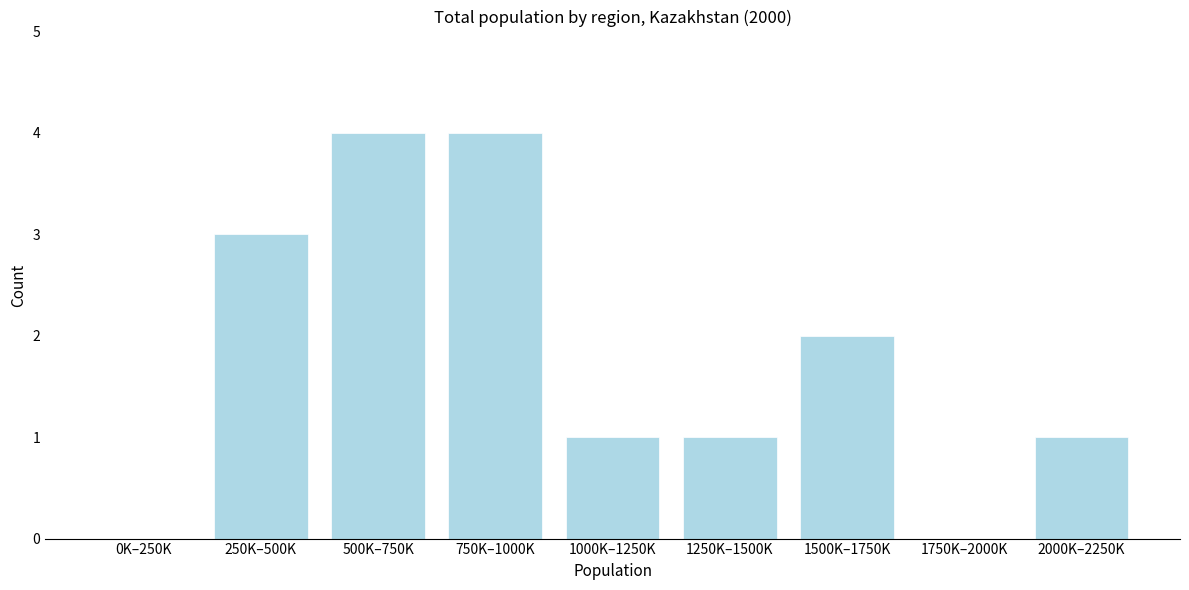

Reading right to left, transcribe all the data shown in this chart.

2000K–2250K=1	1750K–2000K=0	1500K–1750K=2	1250K–1500K=1	1000K–1250K=1	750K–1000K=4	500K–750K=4	250K–500K=3	0K–250K=0